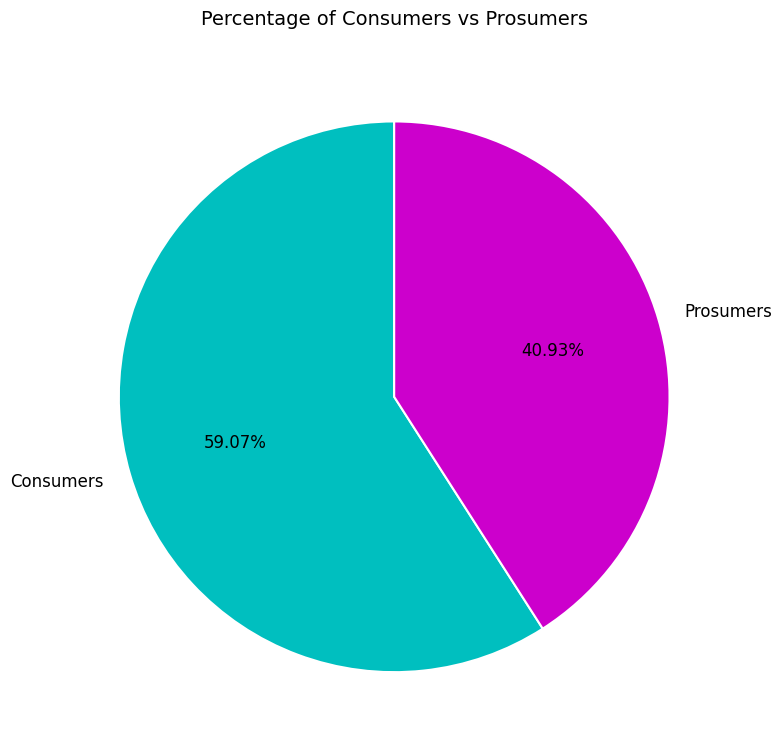

Is Prosumers the majority of the pie?

No